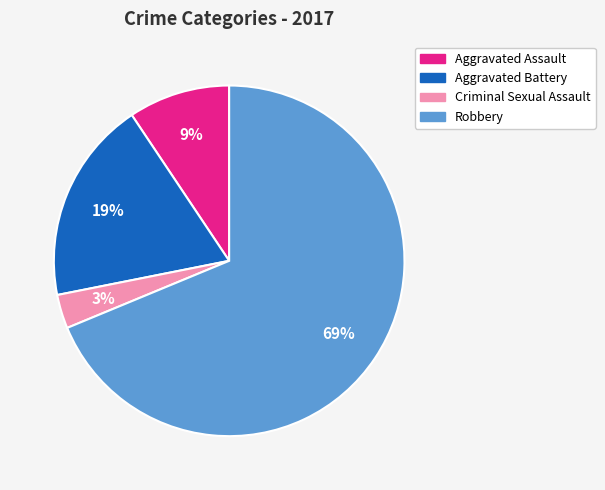

Rank the categories by value from highest to lowest.

Robbery, Aggravated Battery, Aggravated Assault, Criminal Sexual Assault